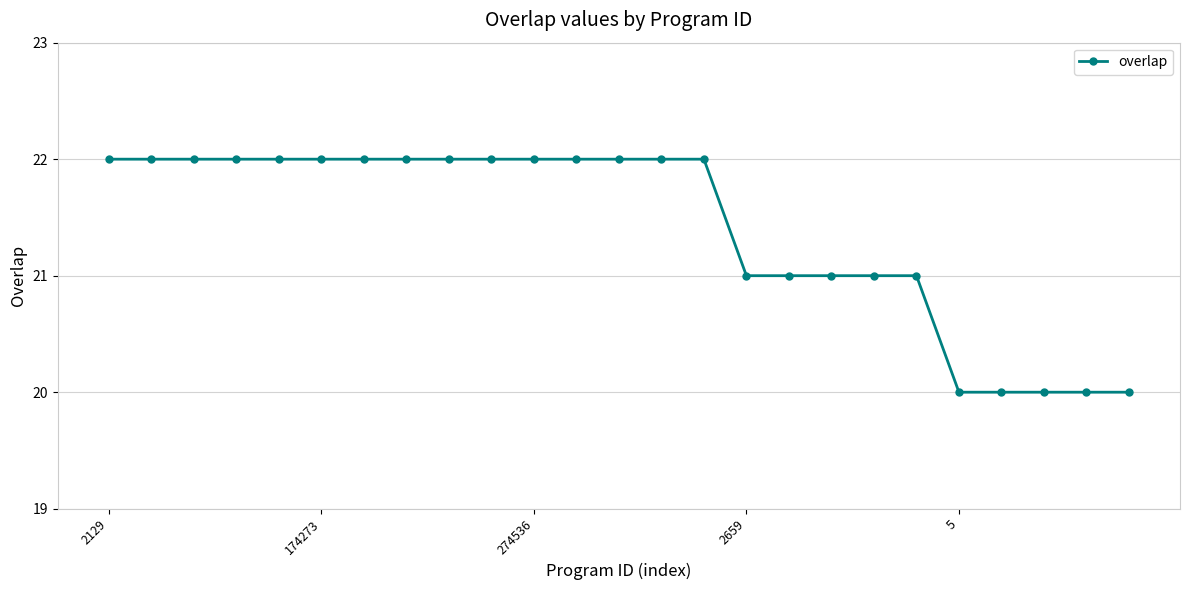

What is the value of the 18th point from the left?

21